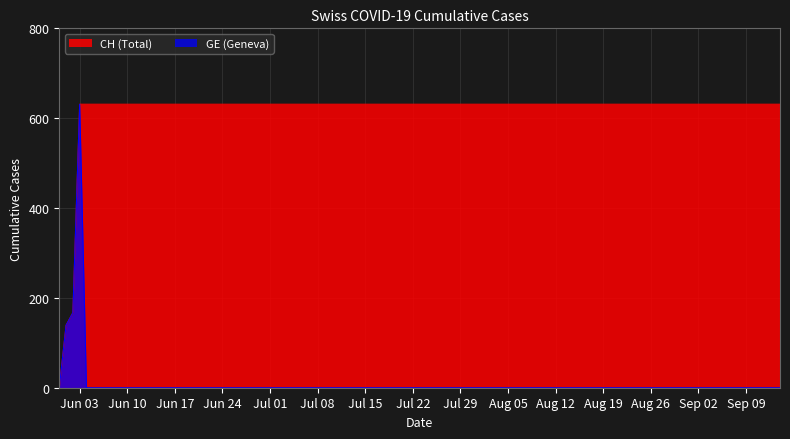

The value of GE at 2020-08-17 is 0. True or false?

True